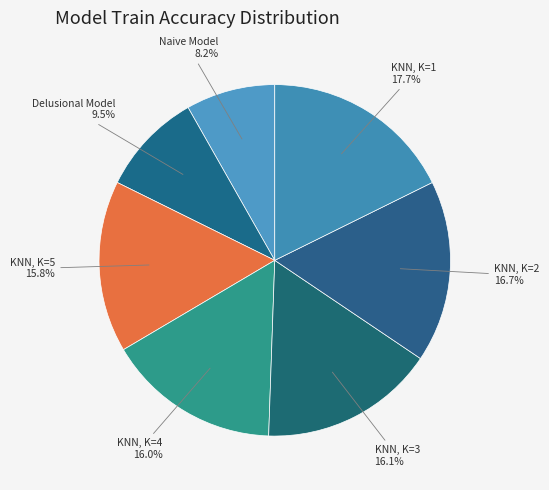

Rank the categories by value from lowest to highest.

Naive Model, Delusional Model, KNN, K=5, KNN, K=4, KNN, K=3, KNN, K=2, KNN, K=1